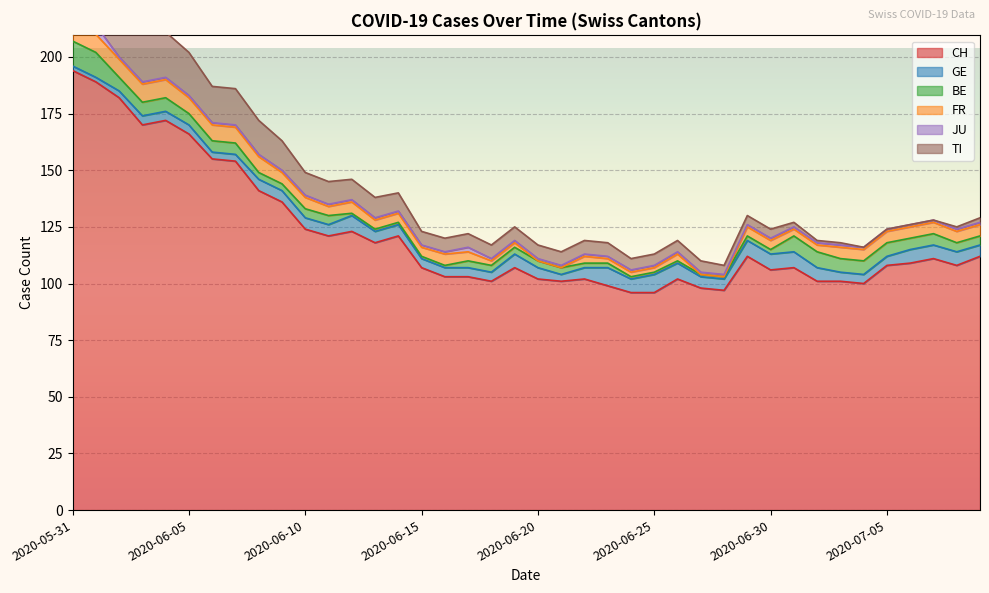

Between which two adjacent categories do TI and BE first intersect?

2020-06-30 and 2020-07-01